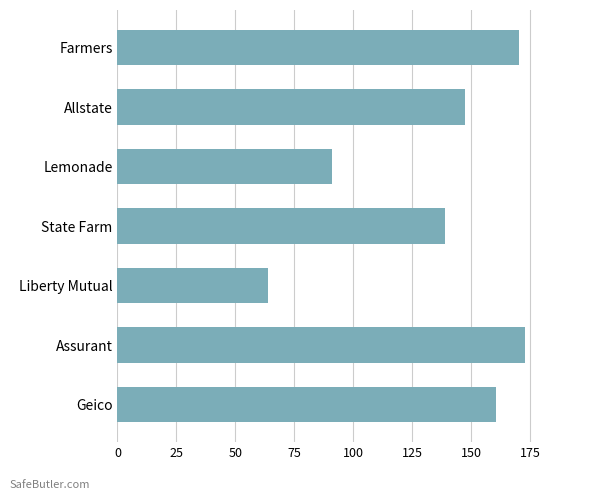

What is the change in value from Assurant to State Farm?

-33.7